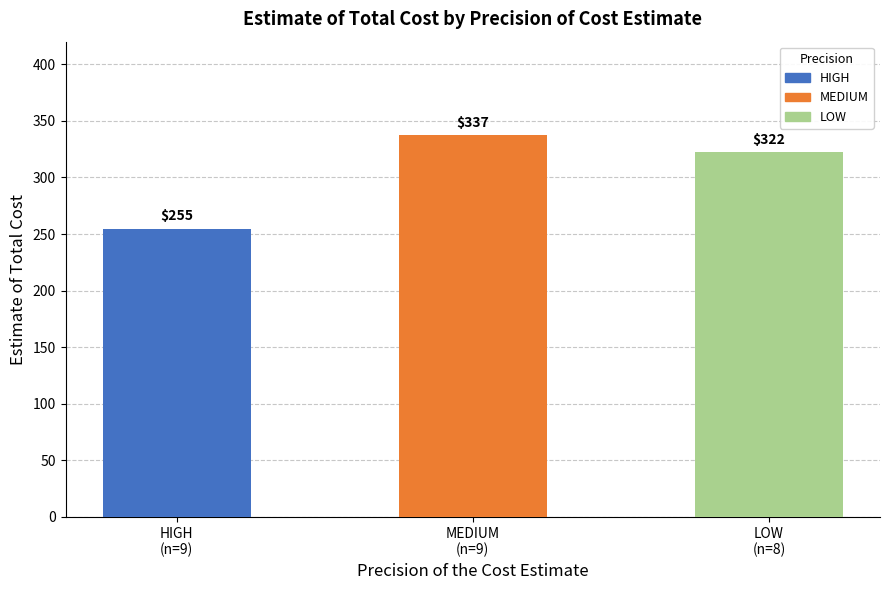

What is the label of the 2nd bar from the right?

MEDIUM
(n=9)